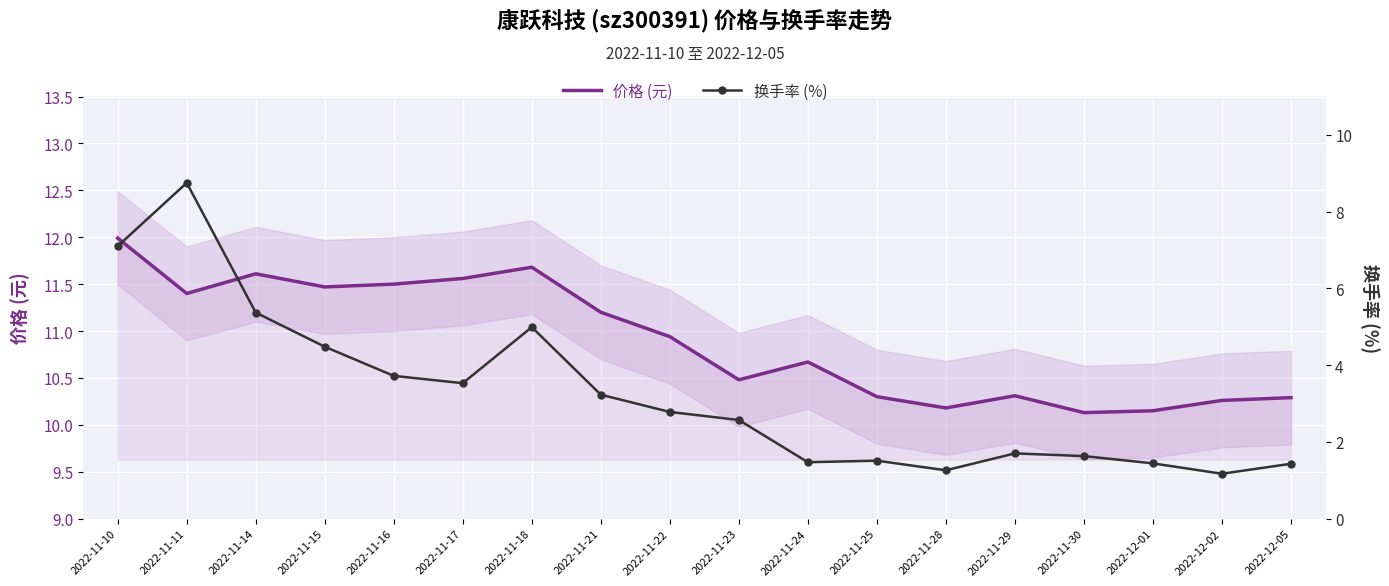

What is the value of the 价格 (元) point at the 13th from the left?

10.2